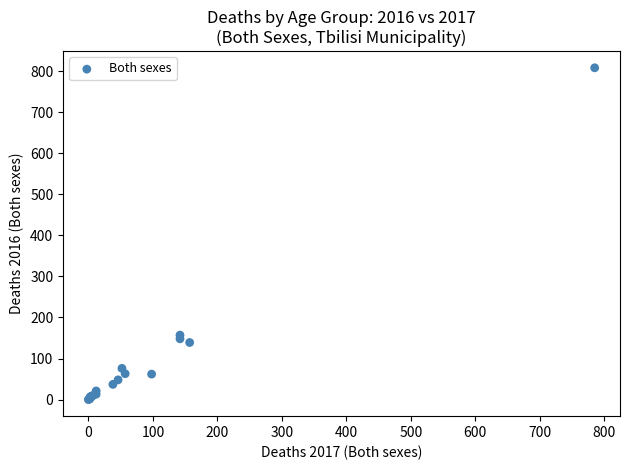

What Y value in the scatter plot is closest to 404?

157